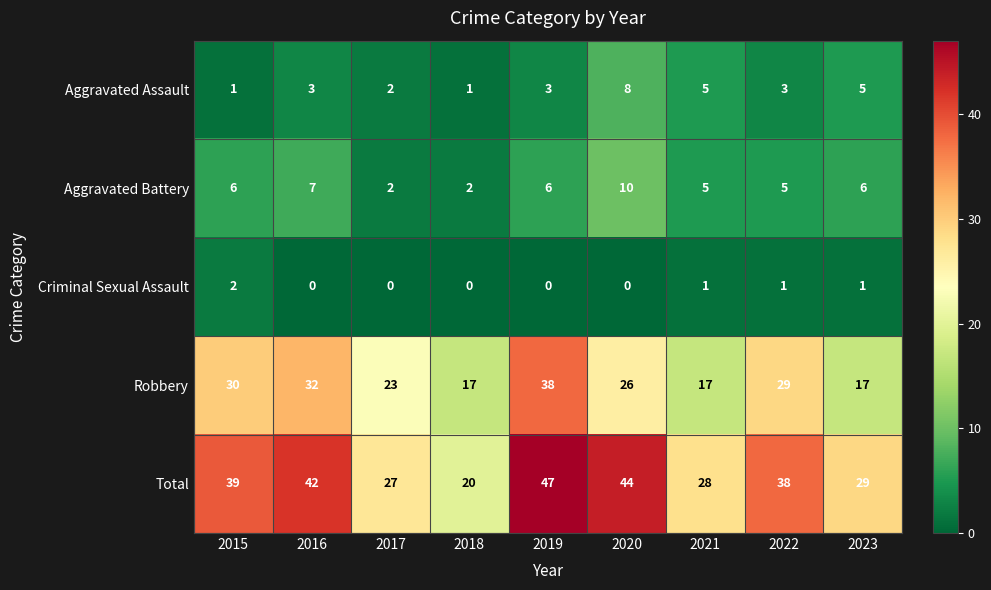

True or false: Total has a value of 14 at 2017.

False